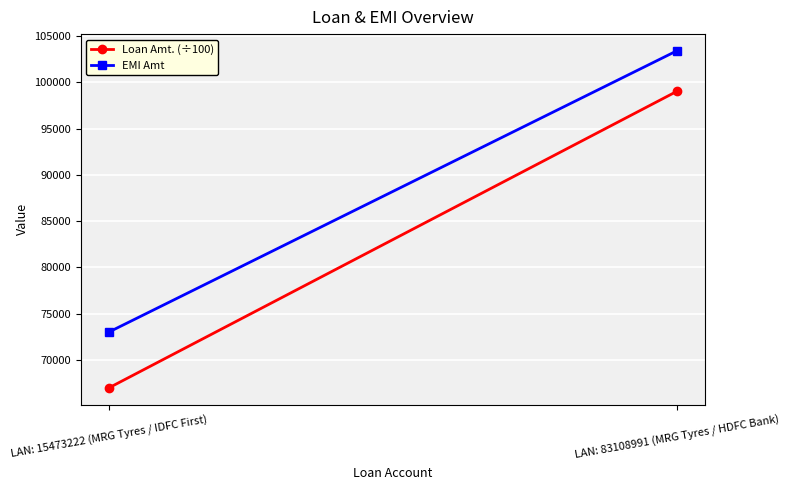

Reading left to right, what are all the values shown in this chart?

Loan Amt. (÷100): LAN: 15473222 (MRG Tyres / IDFC First)=67000	LAN: 83108991 (MRG Tyres / HDFC Bank)=99000
EMI Amt: LAN: 15473222 (MRG Tyres / IDFC First)=73027	LAN: 83108991 (MRG Tyres / HDFC Bank)=103378